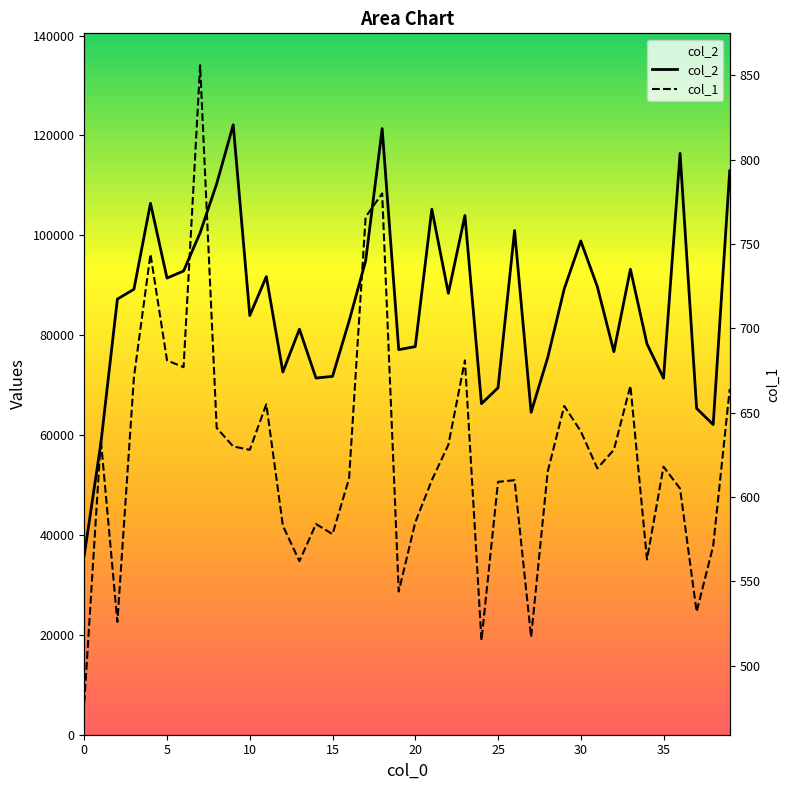

True or false: col_1 and col_2 cross at least once.

False